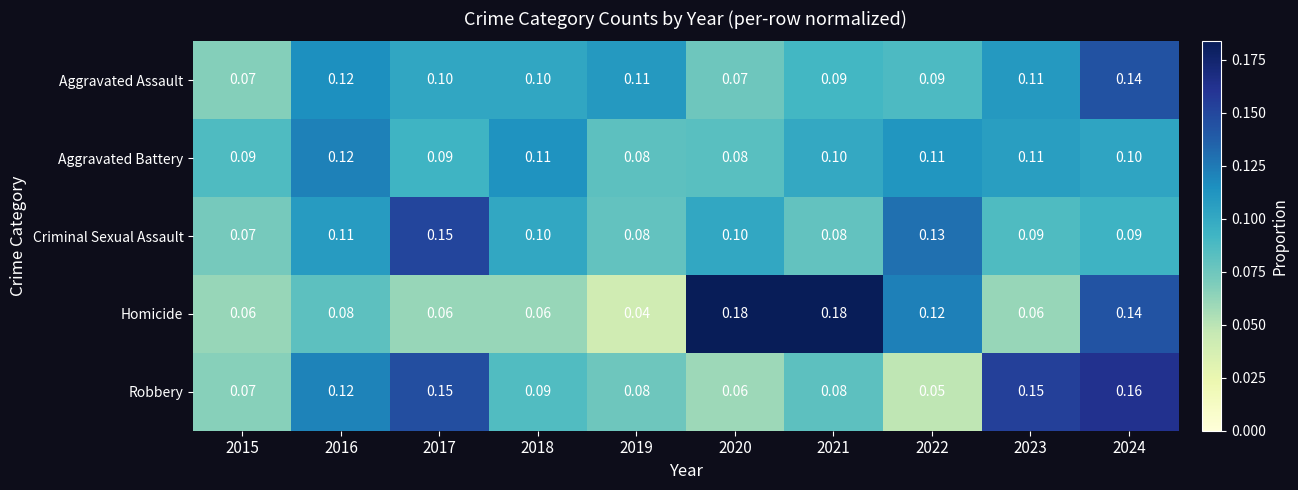

At which category is the sum across all series the highest?

2024